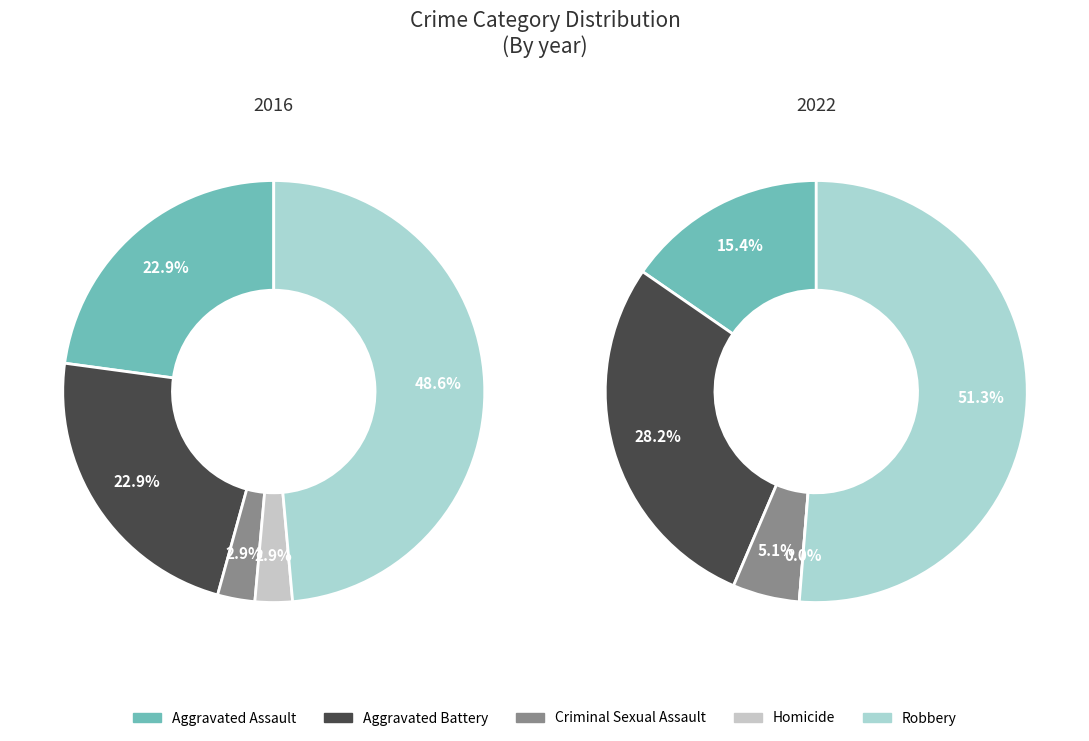

To the nearest percent, what is the average slice percentage?

20%